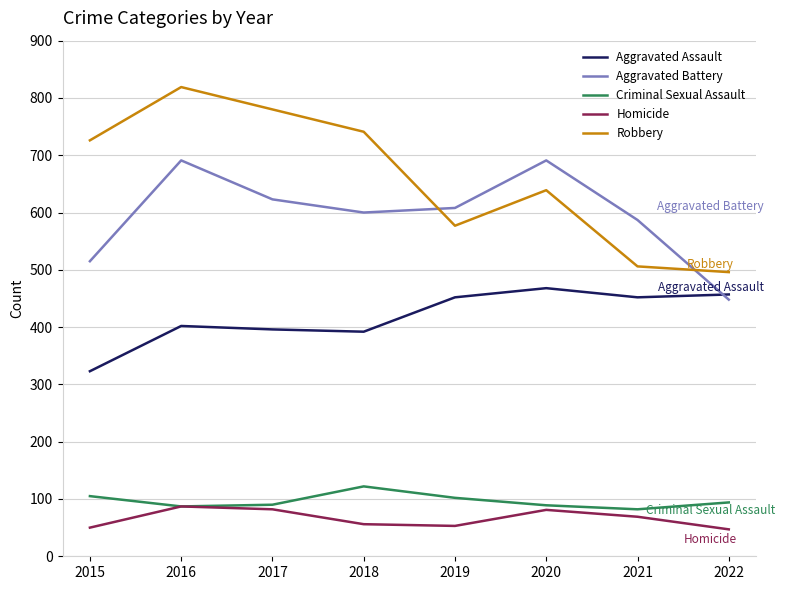

What is the highest value of the Homicide series?

87